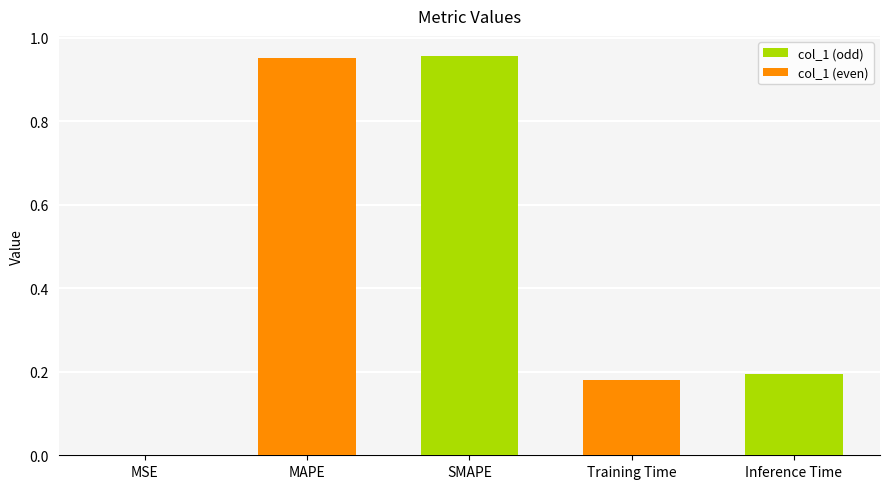

What is the sum of all values?

2.3